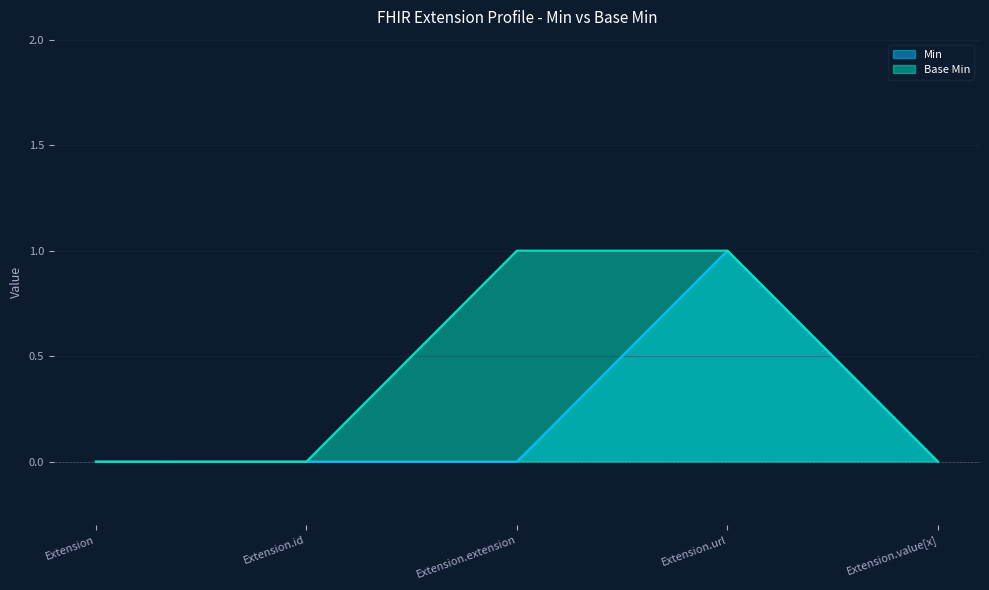

Reading left to right, transcribe all the data shown in this chart.

Min: Extension=0	Extension.id=0	Extension.extension=0	Extension.url=1	Extension.value[x]=0
Base Min: Extension=0	Extension.id=0	Extension.extension=1	Extension.url=1	Extension.value[x]=0